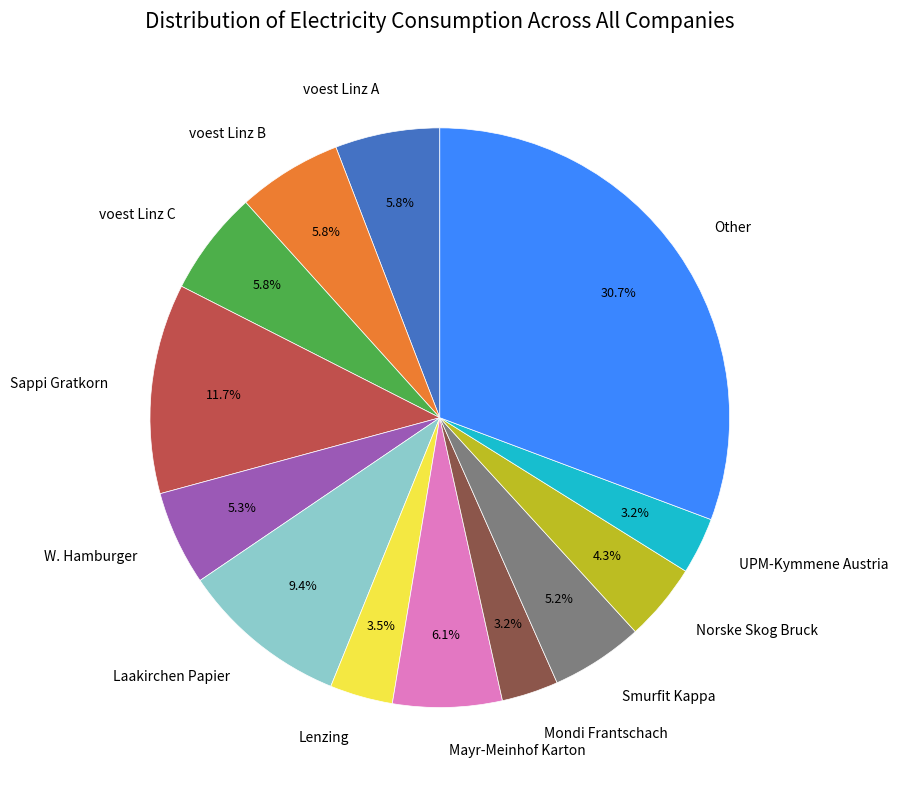

Which has a higher value, Lenzing or voest Linz A?

voest Linz A